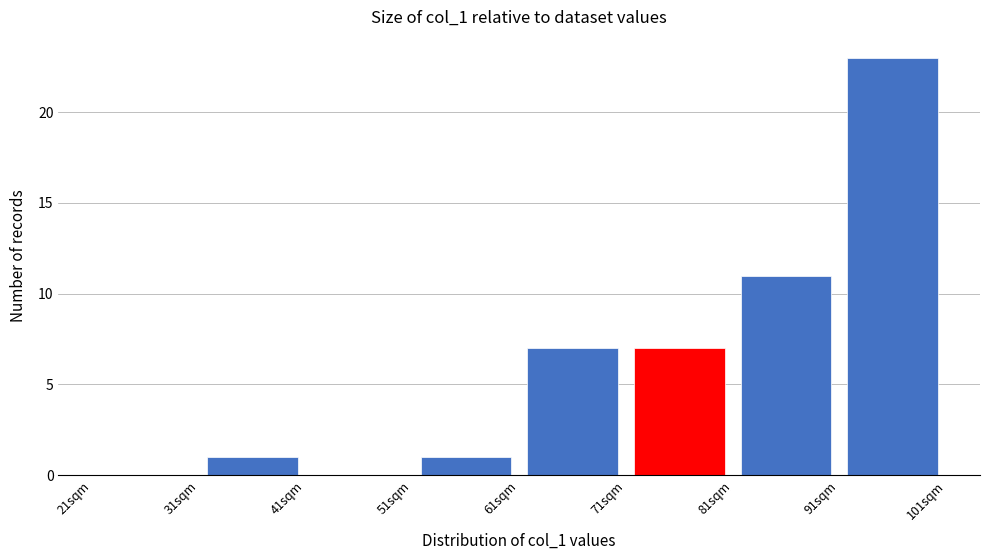

Reading left to right, list every bar in this chart as the range it spans on the x-axis followed by its height. The values are not printed on the chart, so give them approximately, as read against the axis.

21 to 31: 0
31 to 41: 1
41 to 51: 0
51 to 61: 1
61 to 71: 7
71 to 81: 7
81 to 91: 11
91 to 101: 23